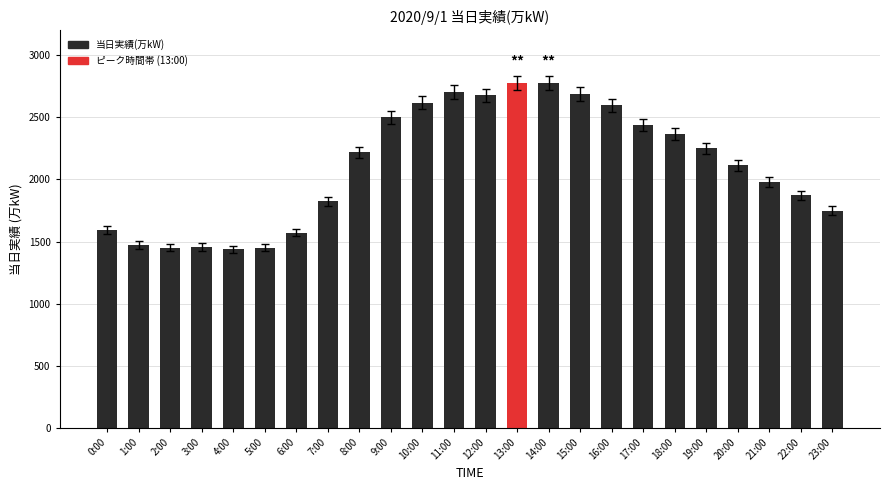

What is the difference between the values at 9:00 and 6:00?

927